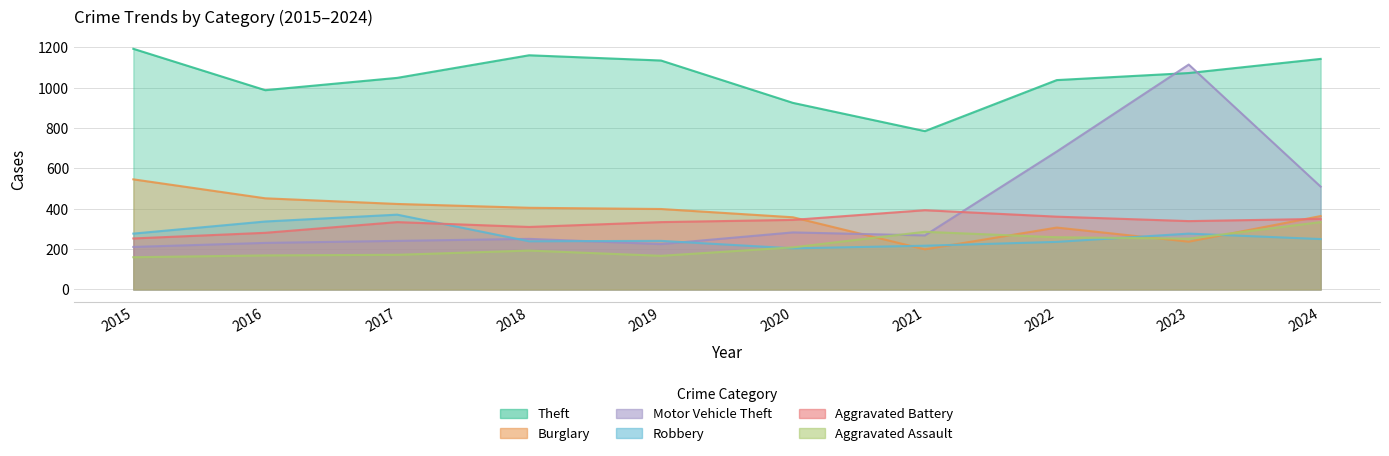

Which category has the lowest value in the Robbery series?

2020